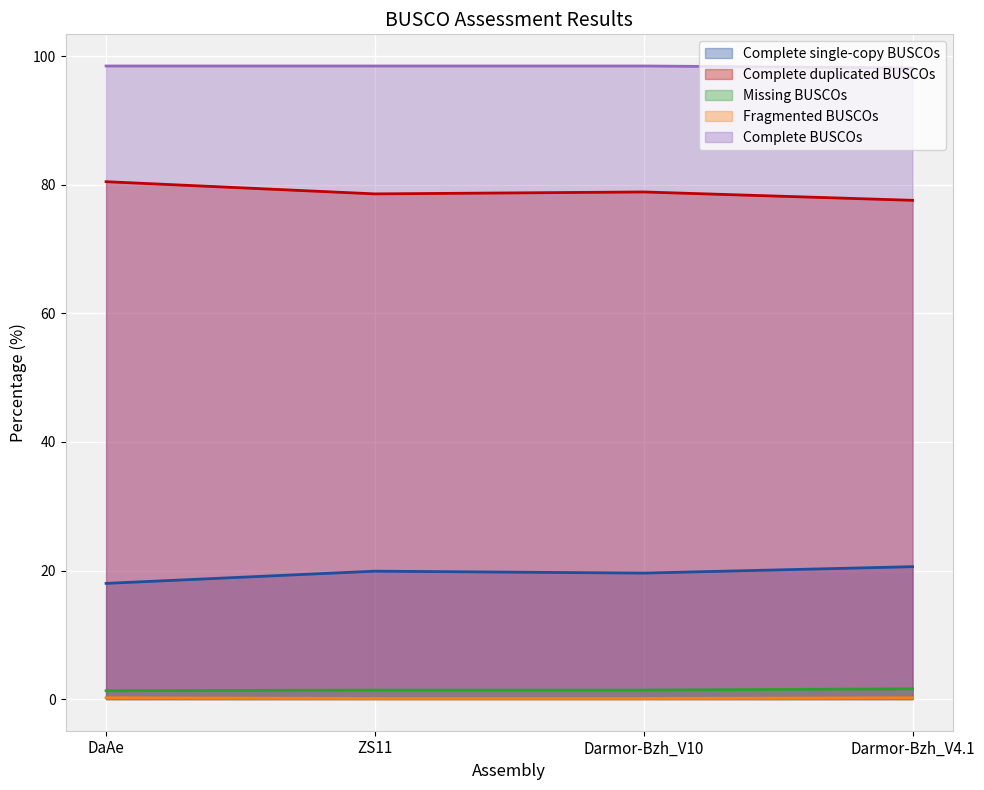

True or false: Complete BUSCOs and Missing BUSCOs intersect in this chart.

False